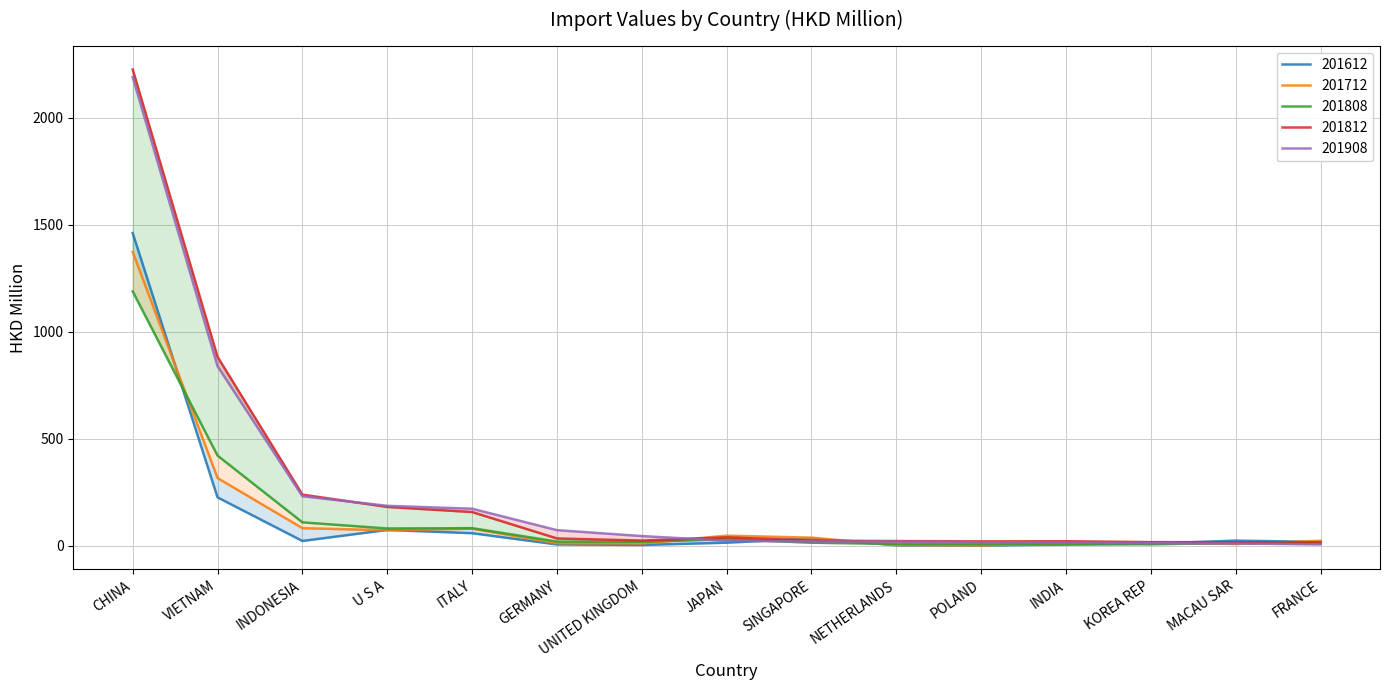

At which category is the sum across all series the highest?

CHINA